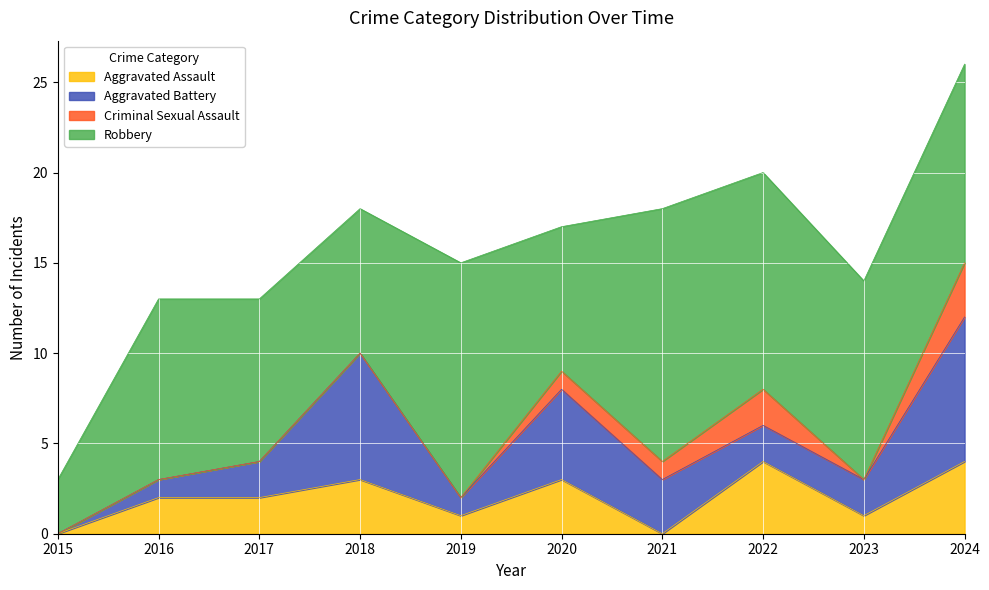

Rank the series by their maximum value, from highest to lowest.

Robbery, Aggravated Battery, Aggravated Assault, Criminal Sexual Assault